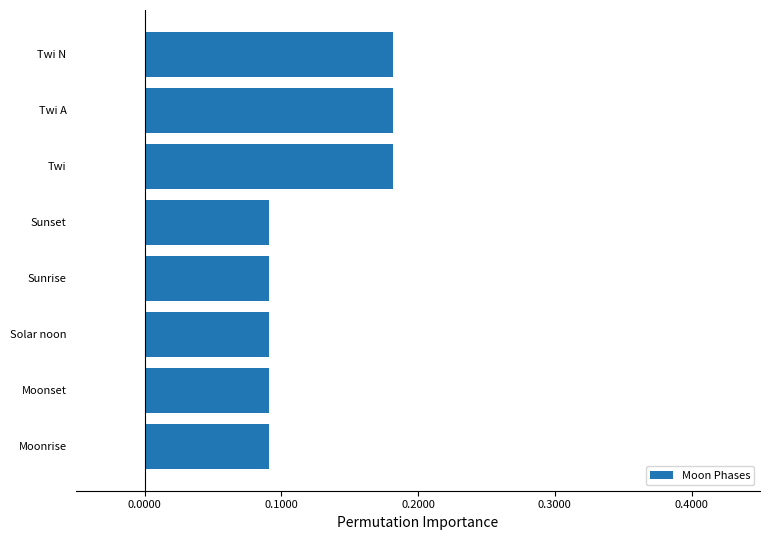

What is the change in value from Sunrise to Twi A?

+0.1